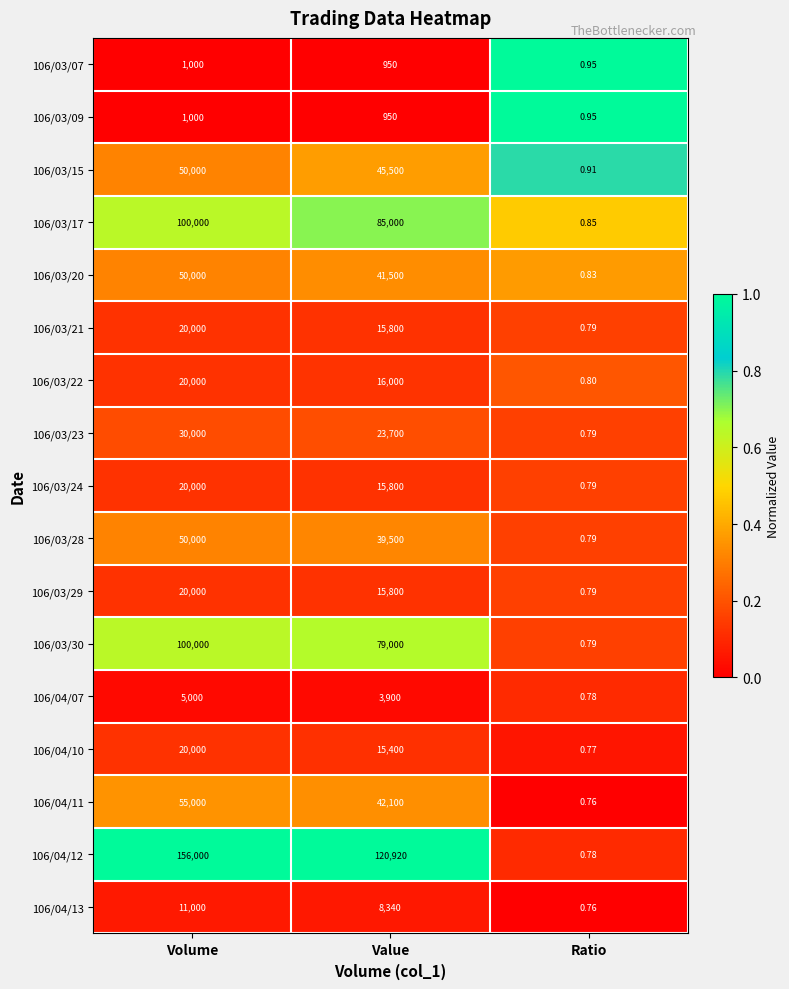

Which category has the highest value across all series?

Volume